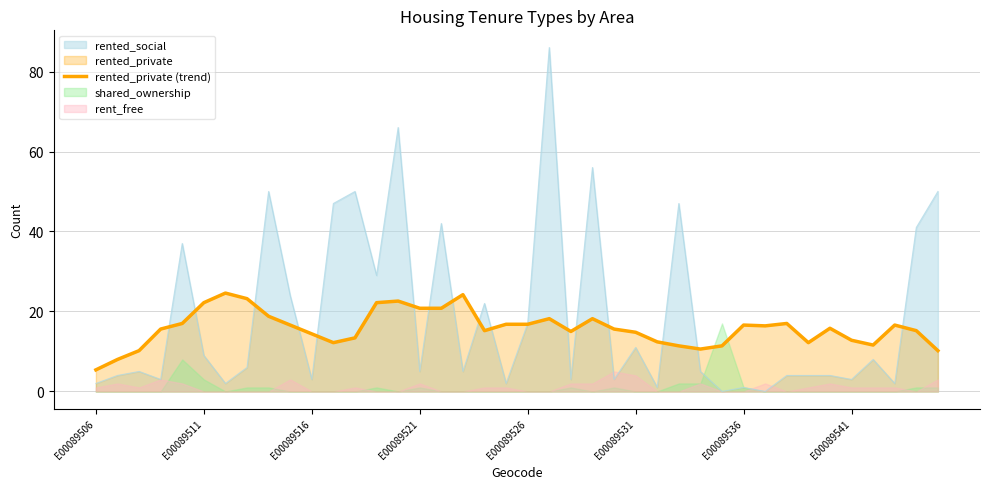

Is it true that the value at 28 is 2.9?

False